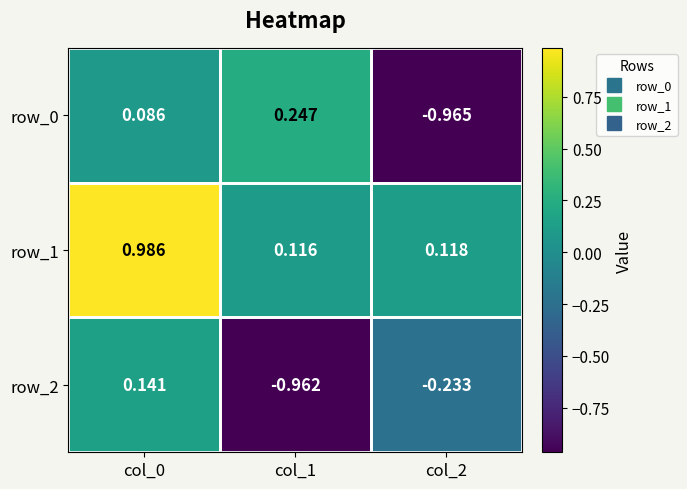

Is the value of row_1 at col_0 greater than the value of row_0 at col_1?

Yes